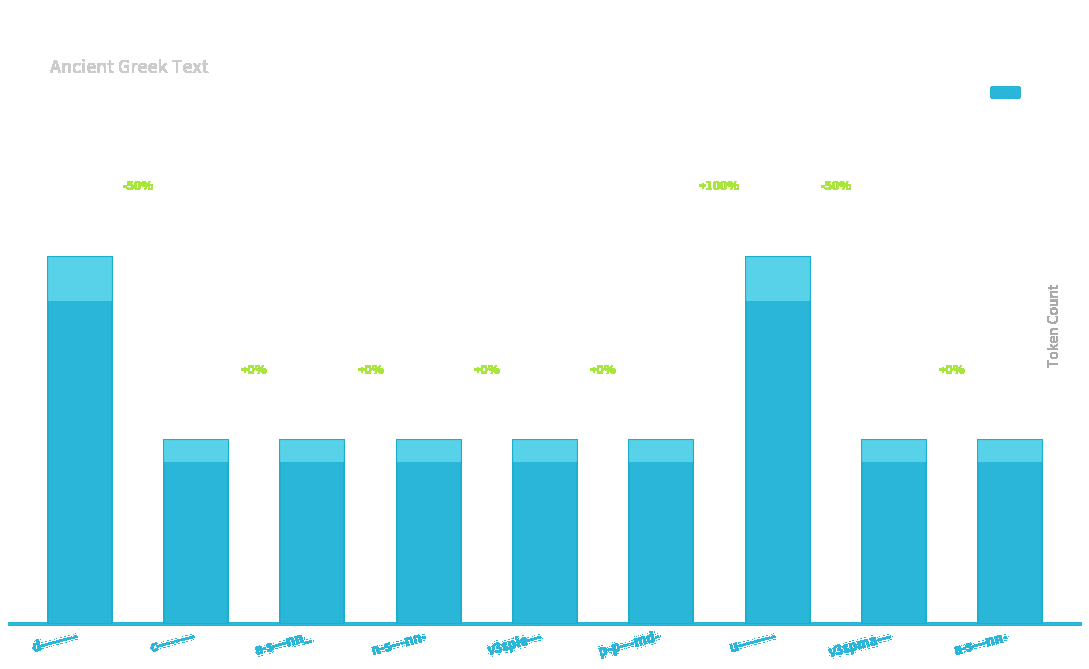

Is it true that the value at d-------- is 2?

True